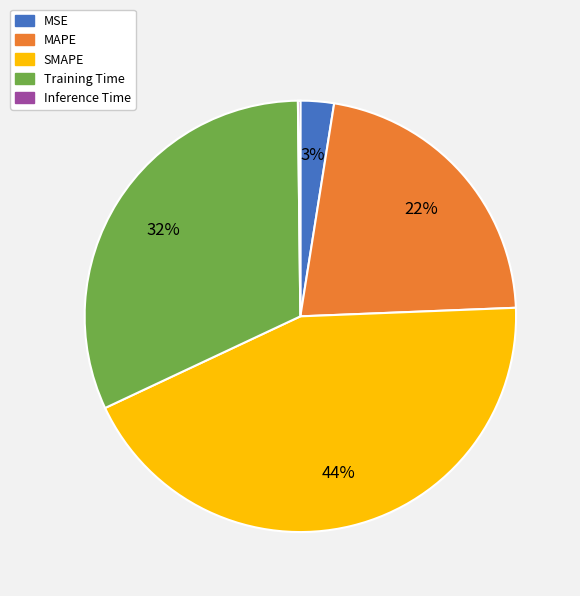

What is the largest slice in the pie chart?

SMAPE